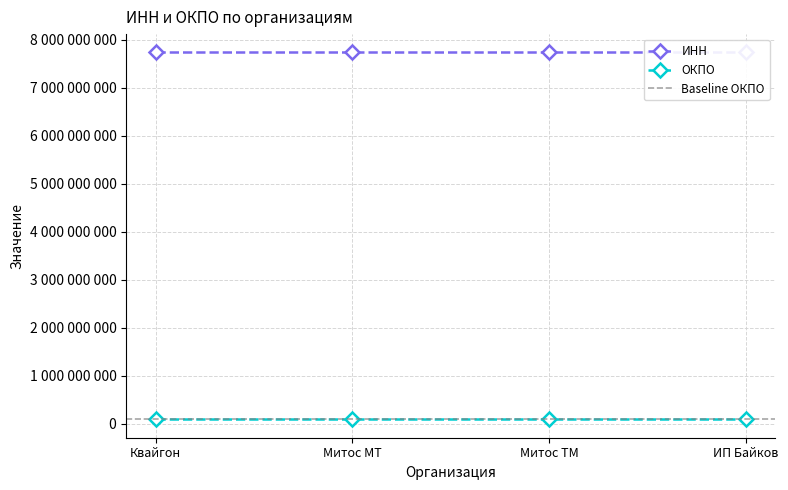

True or false: ОКПО and ИНН intersect in this chart.

False